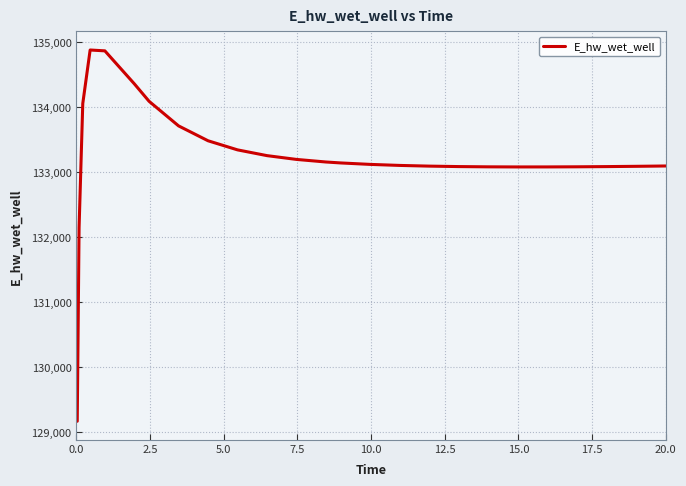

What is the maximum value shown in the chart?

134879.8